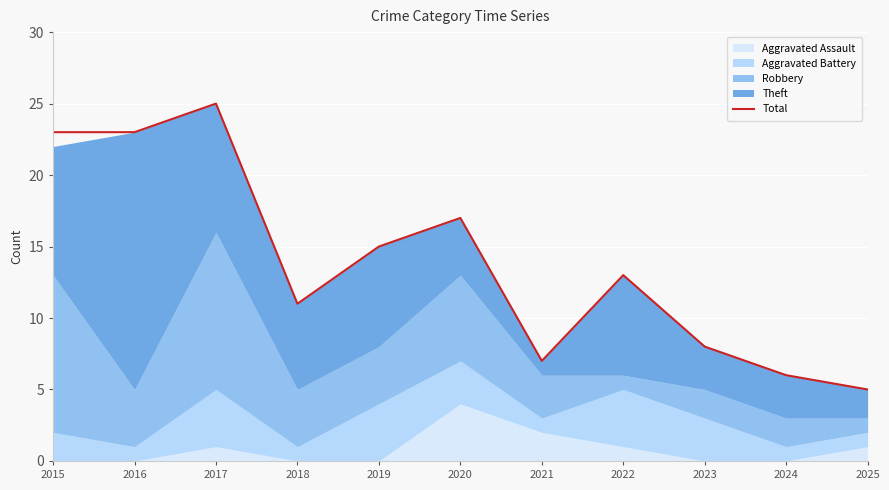

How many points are lower than both their immediate neighbors (excluding endpoints)?

2